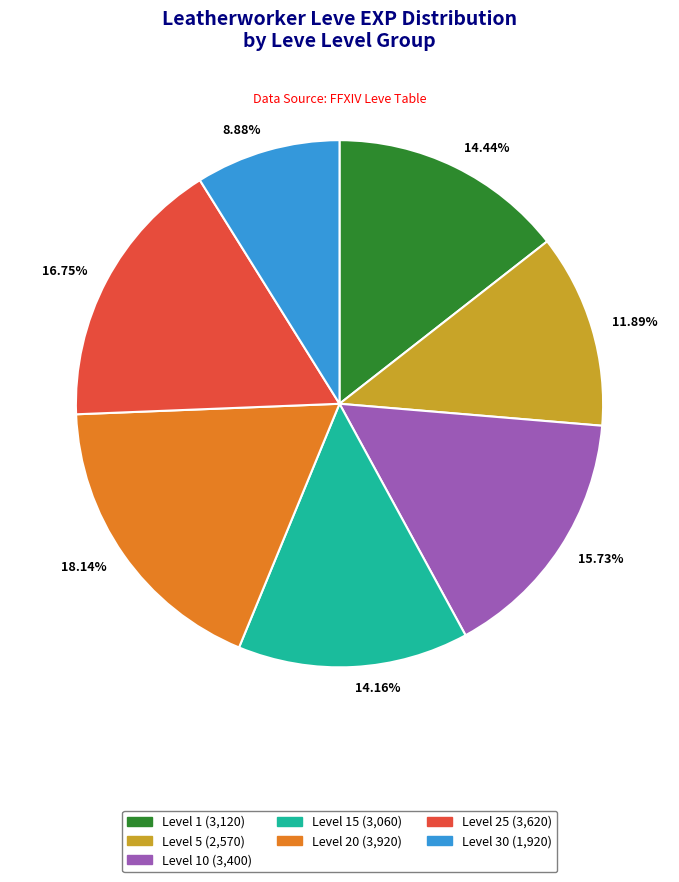

Is there a majority slice in this chart?

No